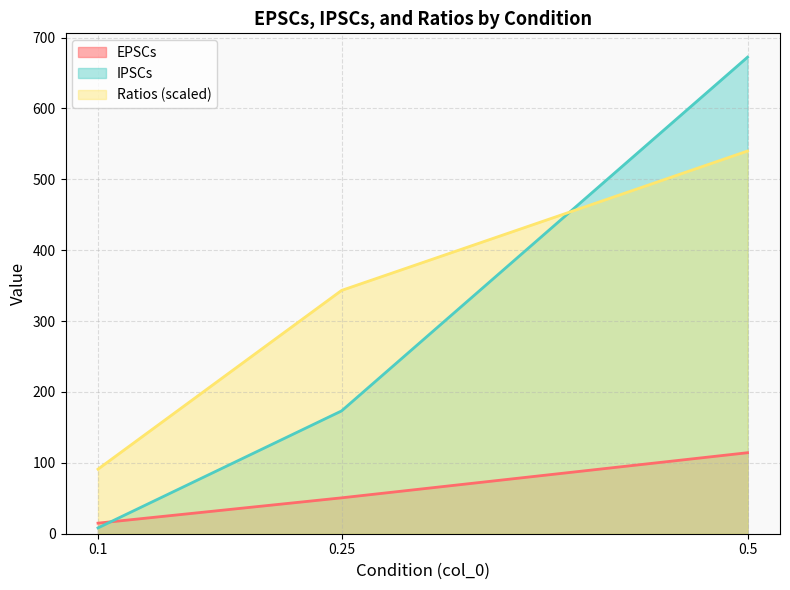

True or false: EPSCs and Ratios intersect in this chart.

False